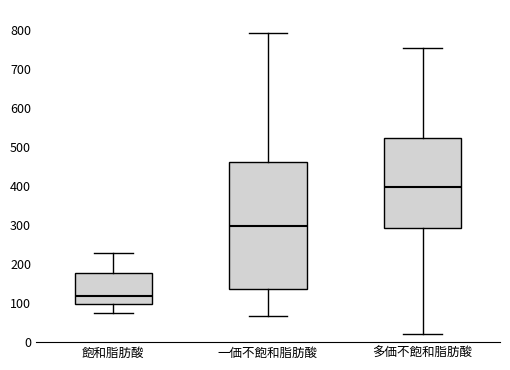

Reading left to right, transcribe this box plot: for each box, give where its median line is, the range the box spans, and where its two whiskers end, as read against the y-axis. The values are not printed on the chart, so give them approximately, as read against the axis.

飽和脂肪酸: median 120, box 100 to 180, whiskers 80 to 230
一価不飽和脂肪酸: median 300, box 140 to 460, whiskers 70 to 790
多価不飽和脂肪酸: median 400, box 290 to 520, whiskers 20 to 750